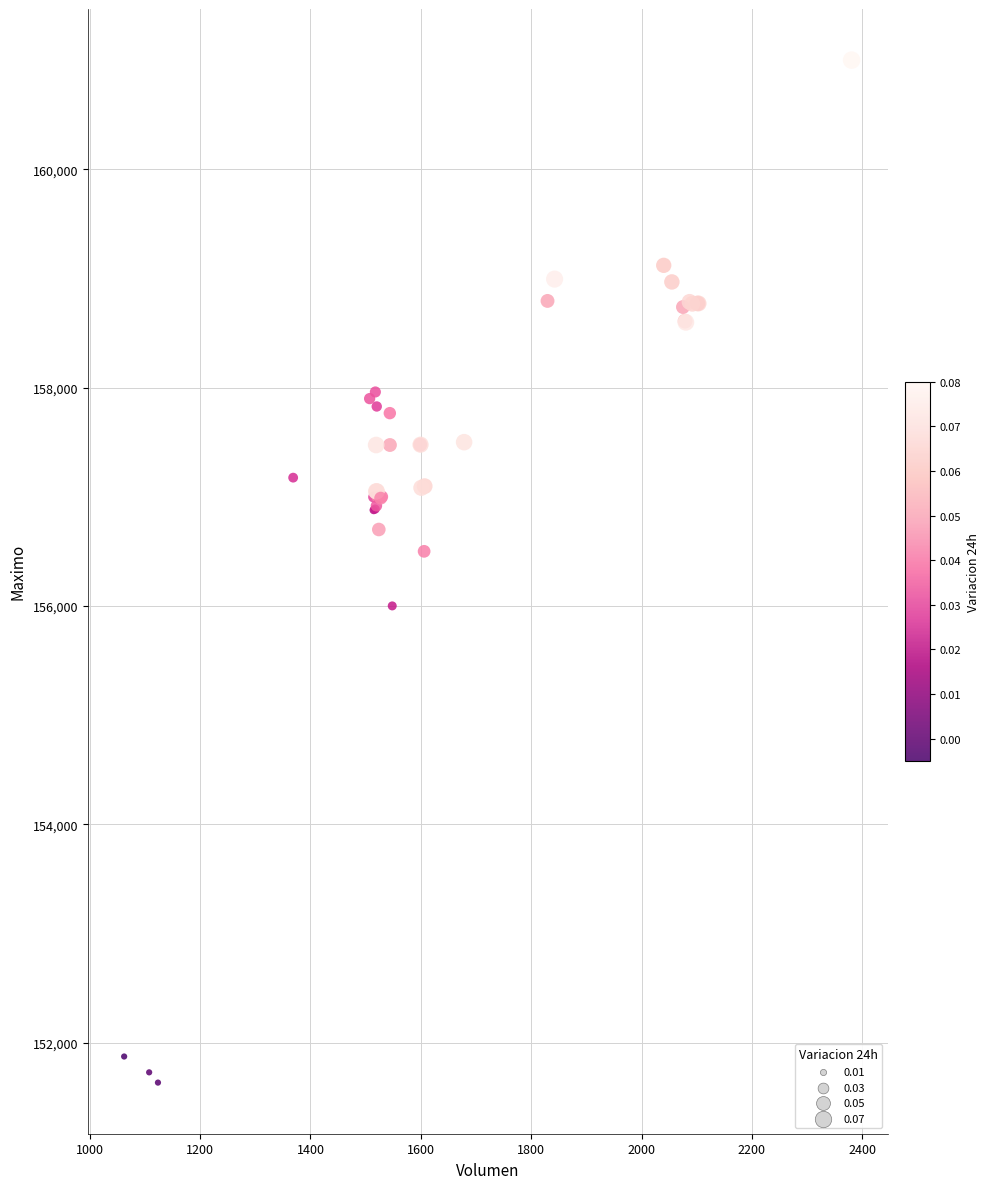

What Y value in the scatter plot is closest to 156316?

156500